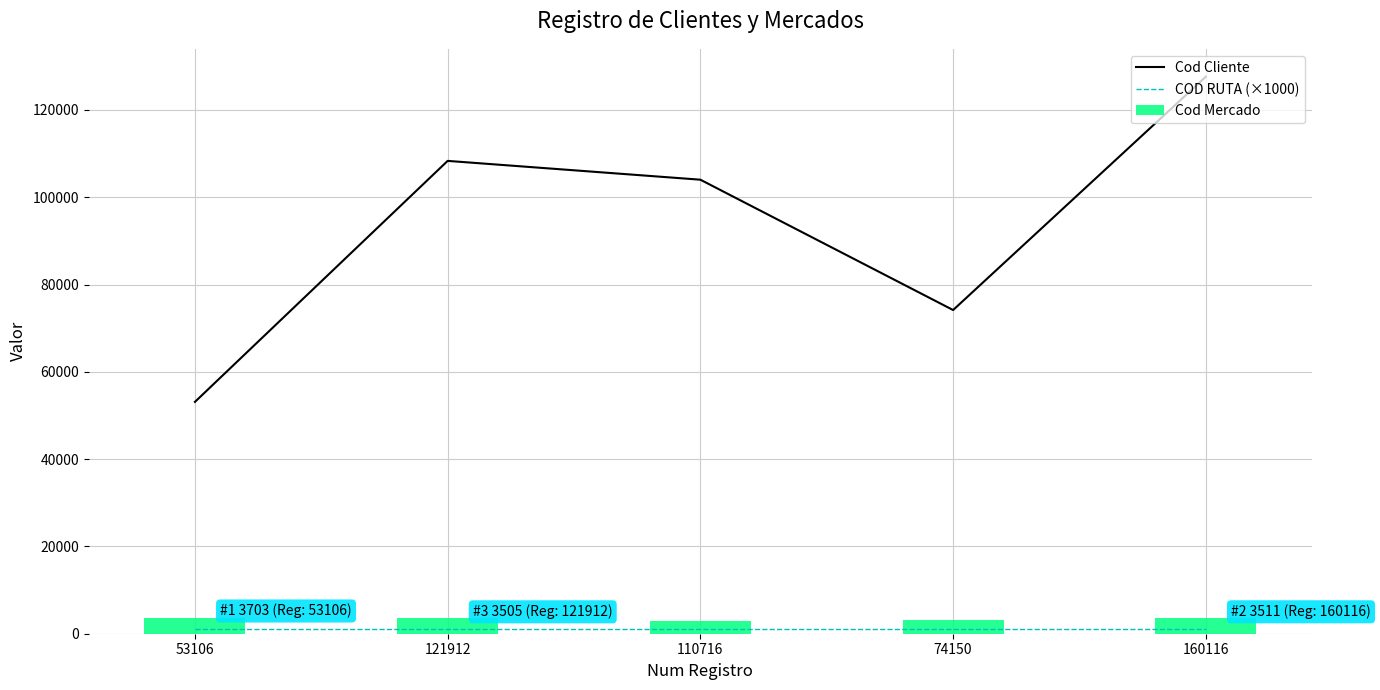

What is the difference between the highest and lowest values at 121912?

107317